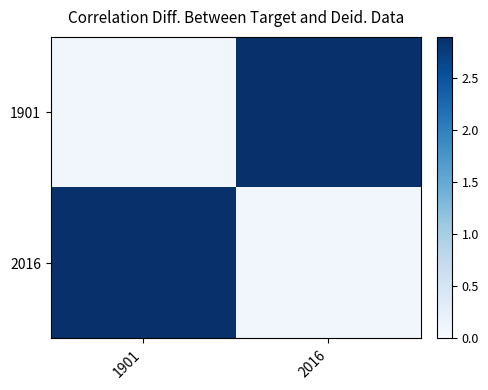

Reading right to left, extract all data points from this chart.

1901: 2016=2.9	1901=0.1
2016: 2016=0.1	1901=2.9